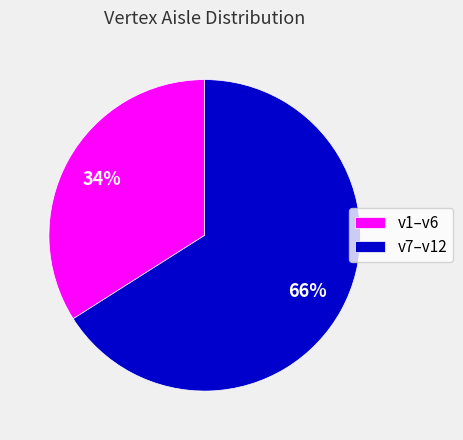

How many segments does this pie chart have?

2